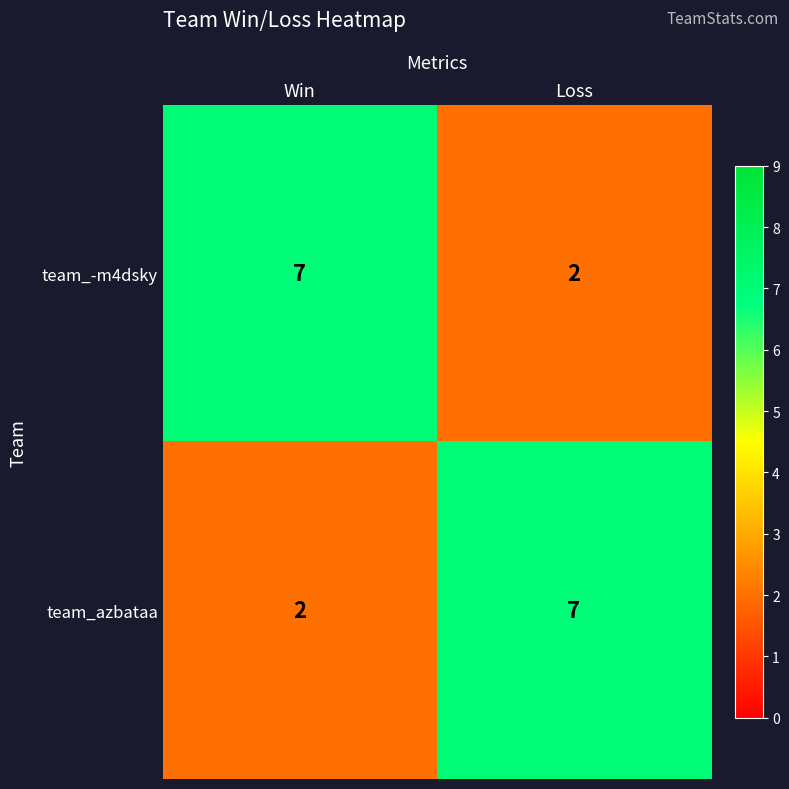

What is the maximum value for team_-m4dsky?

7